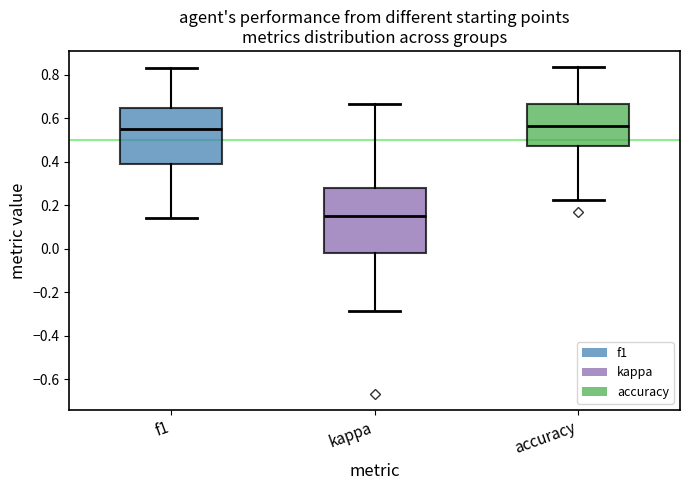

Reading left to right, transcribe this box plot: for each box, give where its median line is, the range the box spans, and where its two whiskers end, as read against the y-axis. The values are not printed on the chart, so give them approximately, as read against the axis.

f1: median 0.56, box 0.38 to 0.64, whiskers 0.14 to 0.82
kappa: median 0.16, box -0.02 to 0.28, whiskers -0.28 to 0.66
accuracy: median 0.56, box 0.48 to 0.66, whiskers 0.22 to 0.84